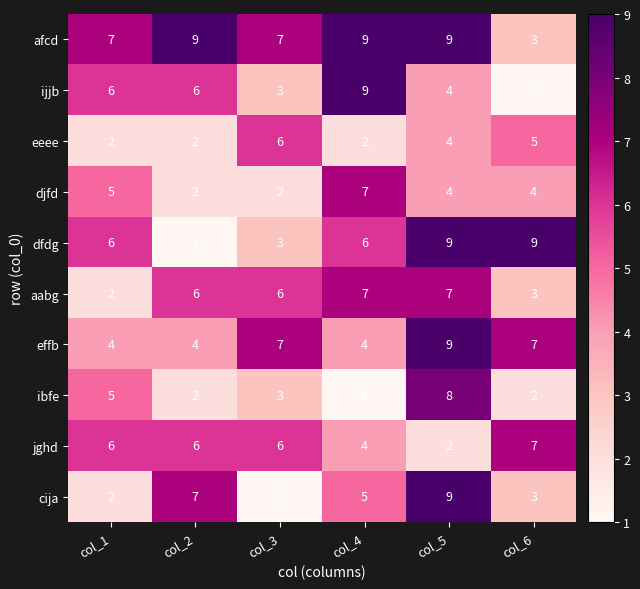

The value of ibfe at col_3 is 3. True or false?

True